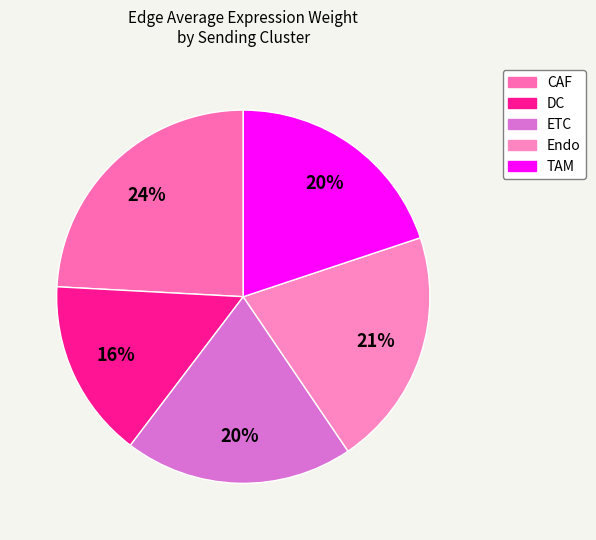

How many slices are in this pie chart?

5